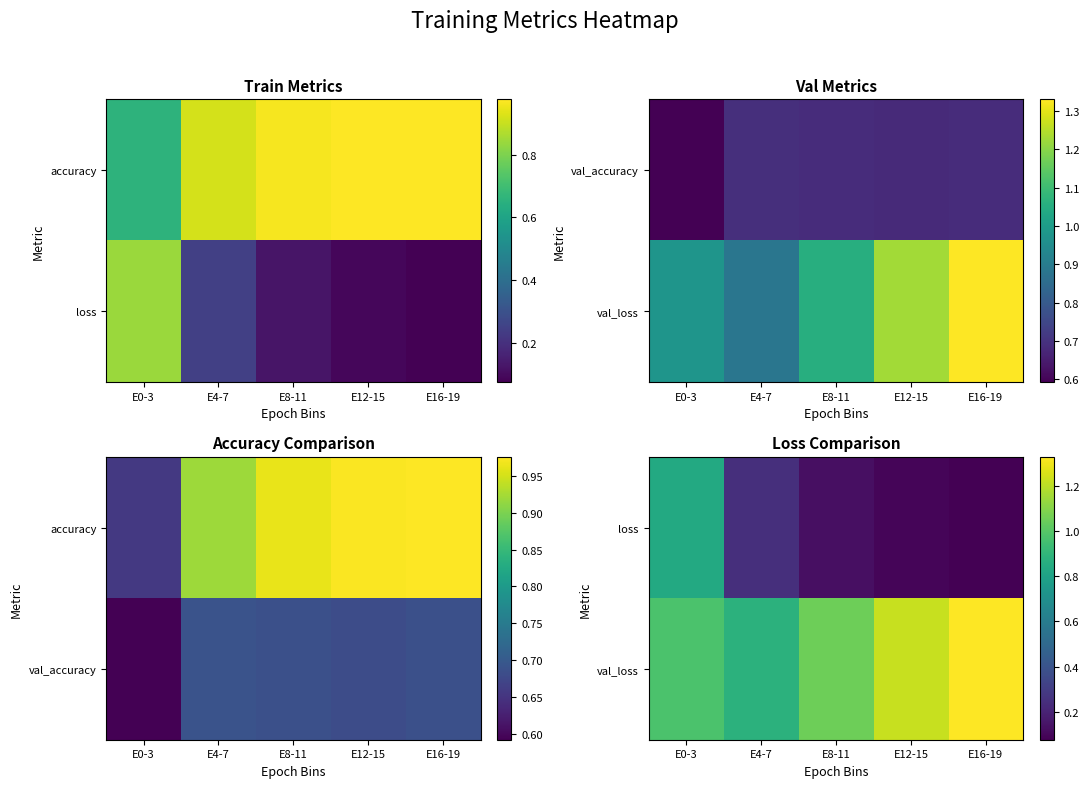

What is the sum of all loss values?

1.4